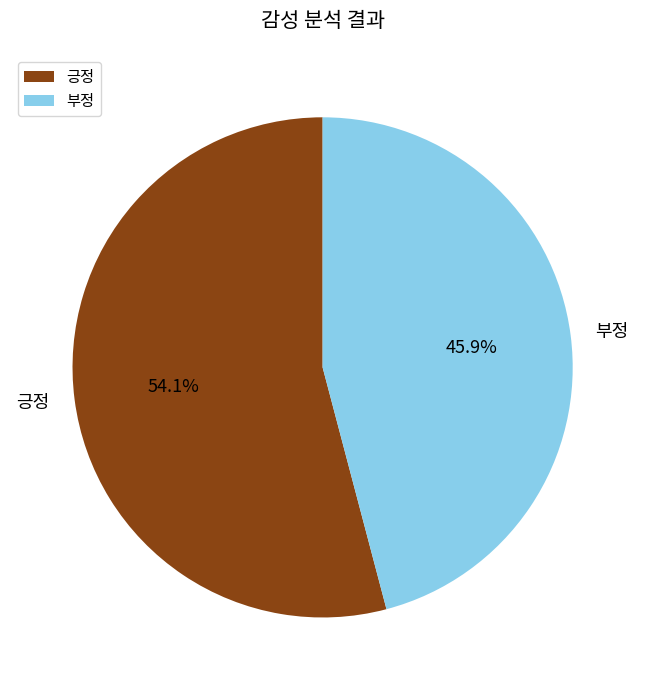

Does 부정 represent more than half of the total?

No